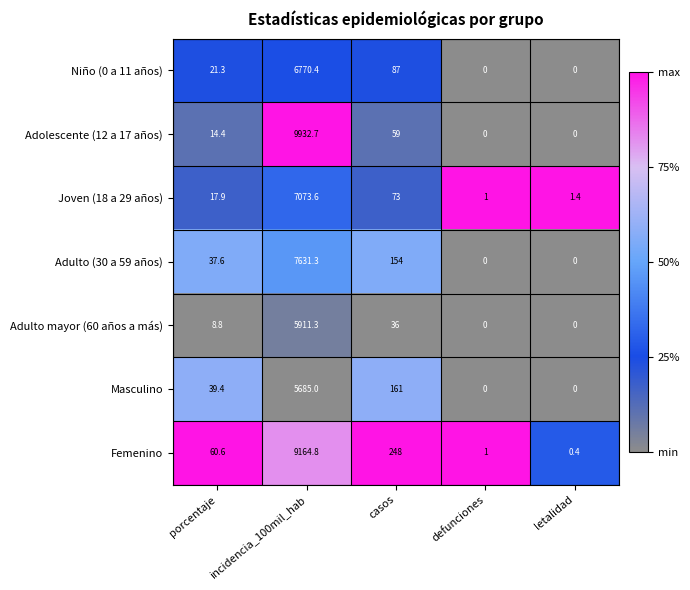

At which category is the sum across all series the highest?

incidencia_100mil_hab